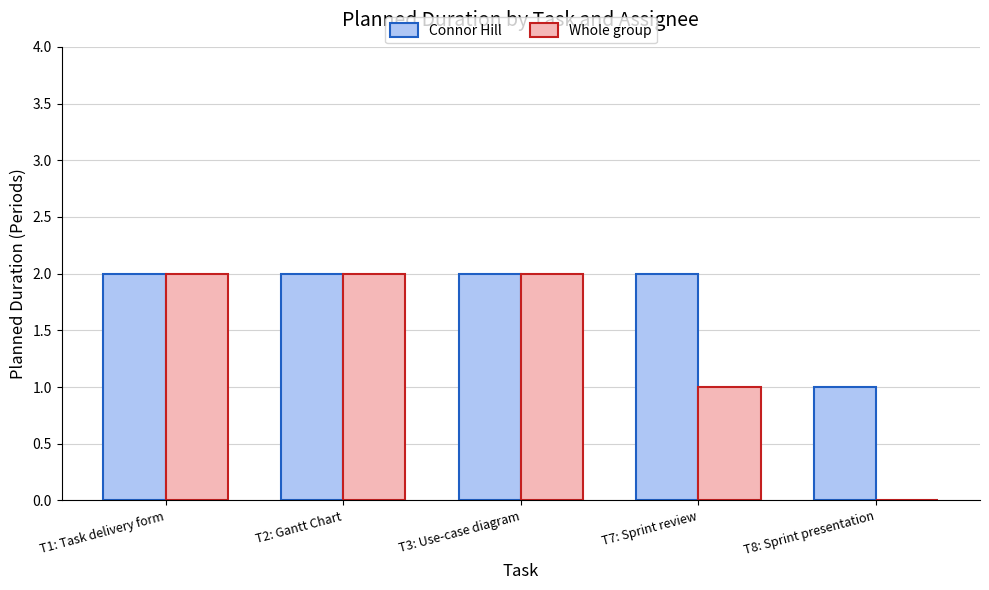

Is it true that Connor Hill equals 1 at T3: Use-case diagram?

False